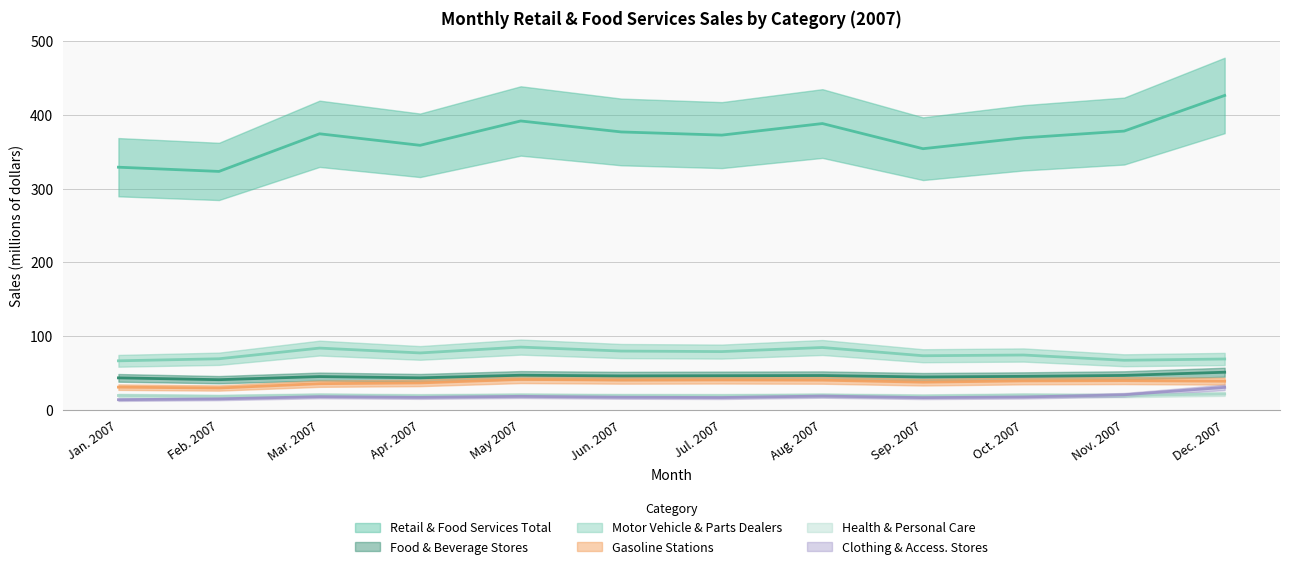

True or false: Health & Personal Care and Motor Vehicle & Parts Dealers cross at least once.

False